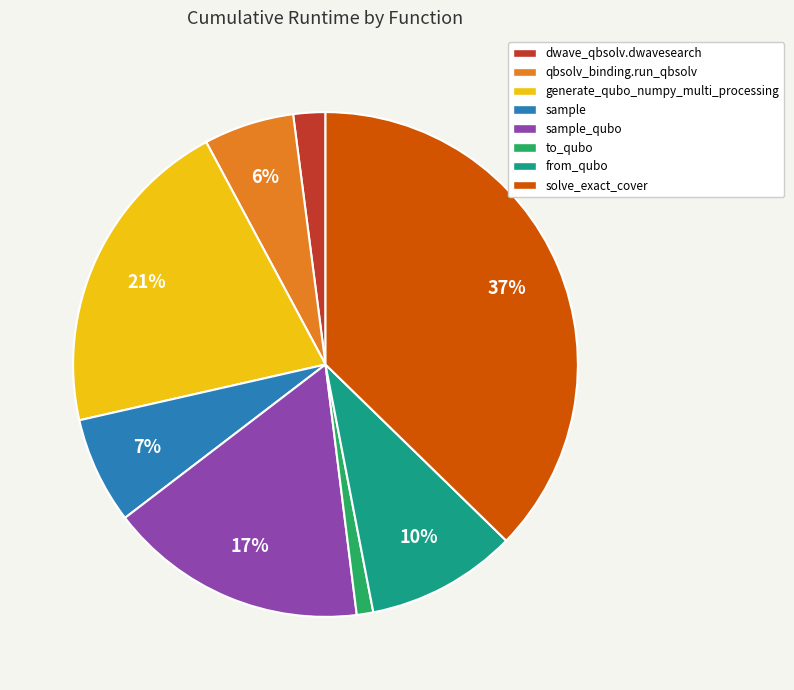

To the nearest percent, what is the average slice percentage?

12%